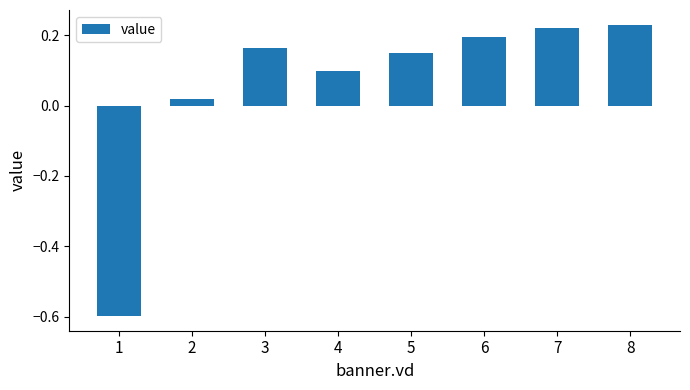

What is the value of the 1st bar from the left?

-0.6